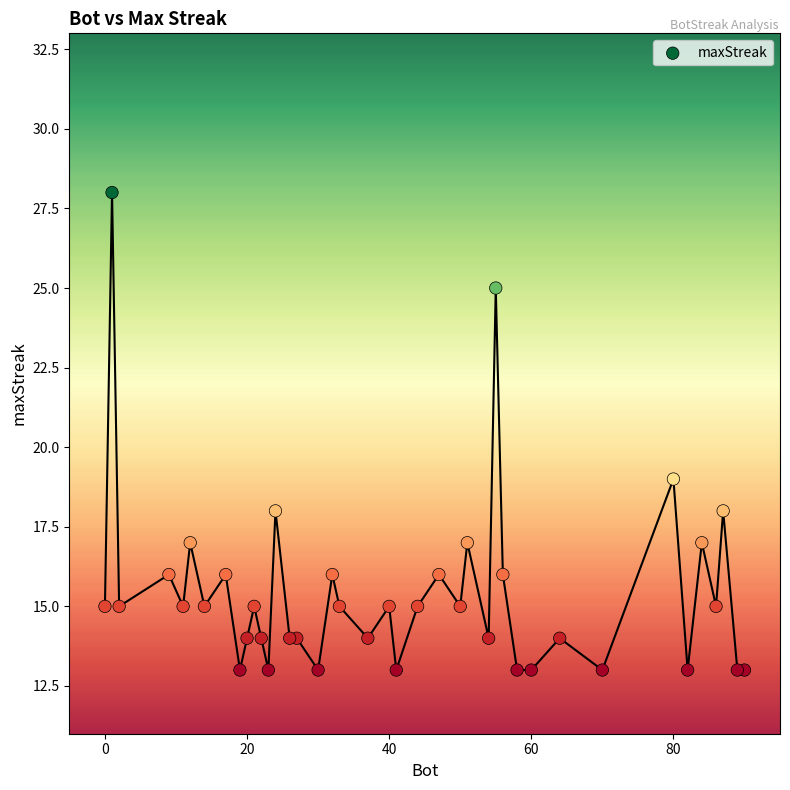

What is the range of Y values (max minus min)?

15